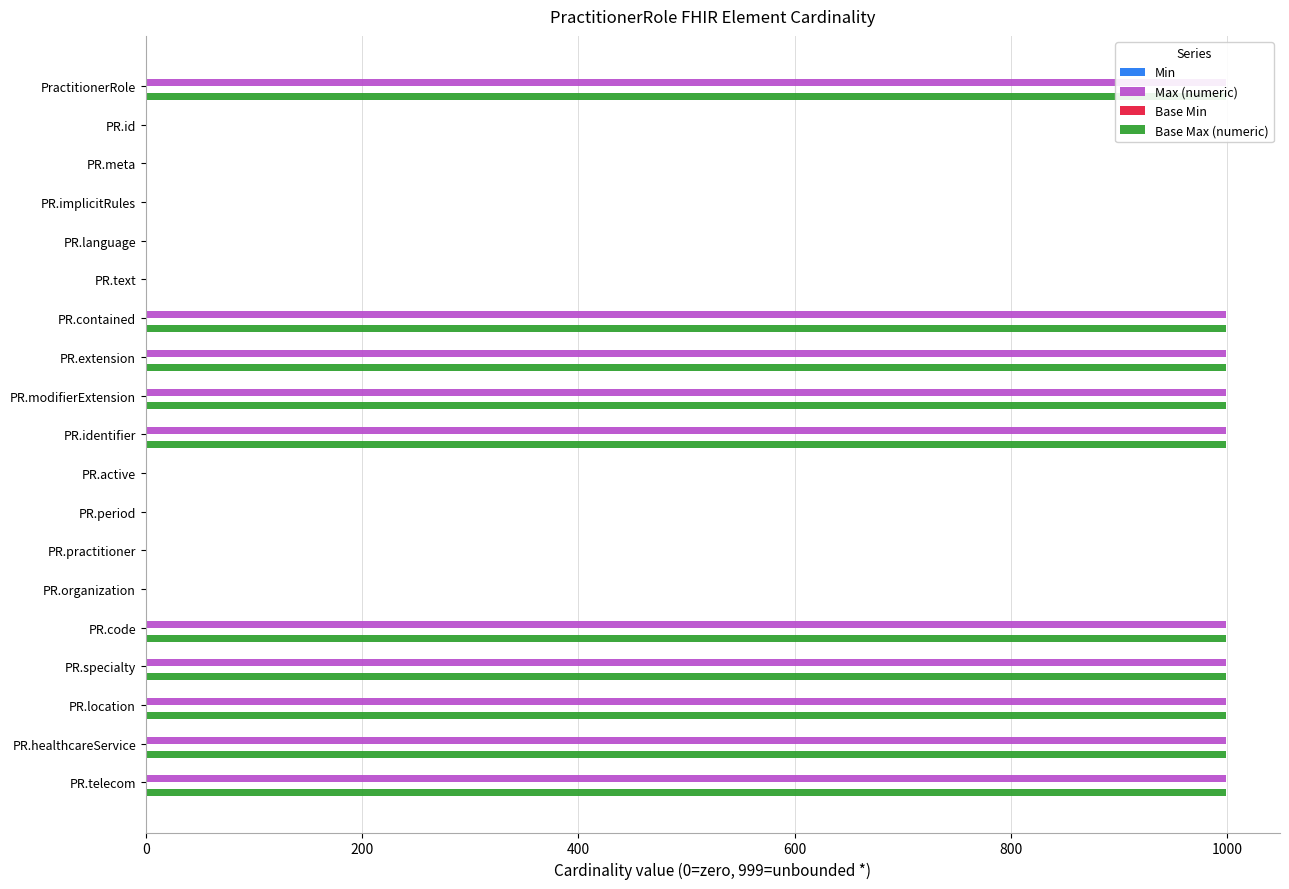

What is the approximate value of Max (numeric) at PR.specialty?

999.0